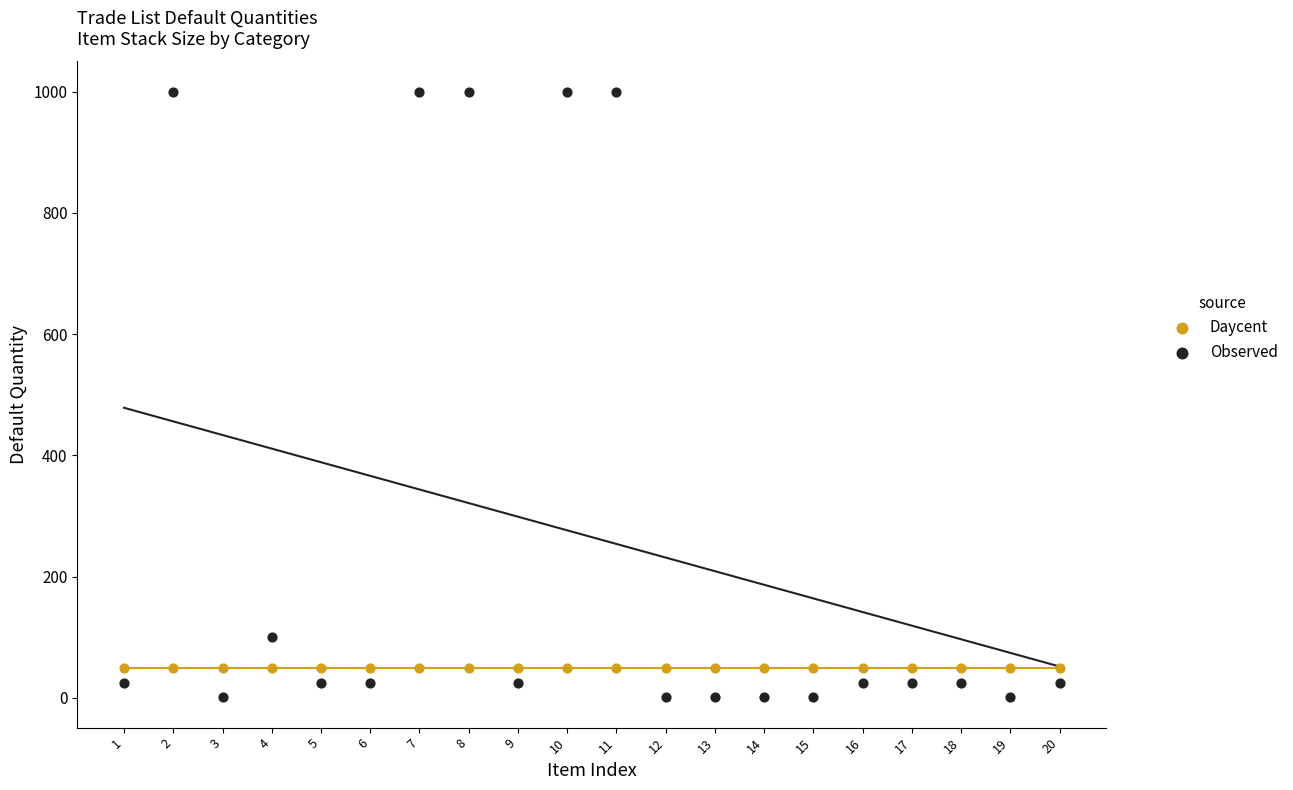

Which series contains the lowest Y value?

Observed